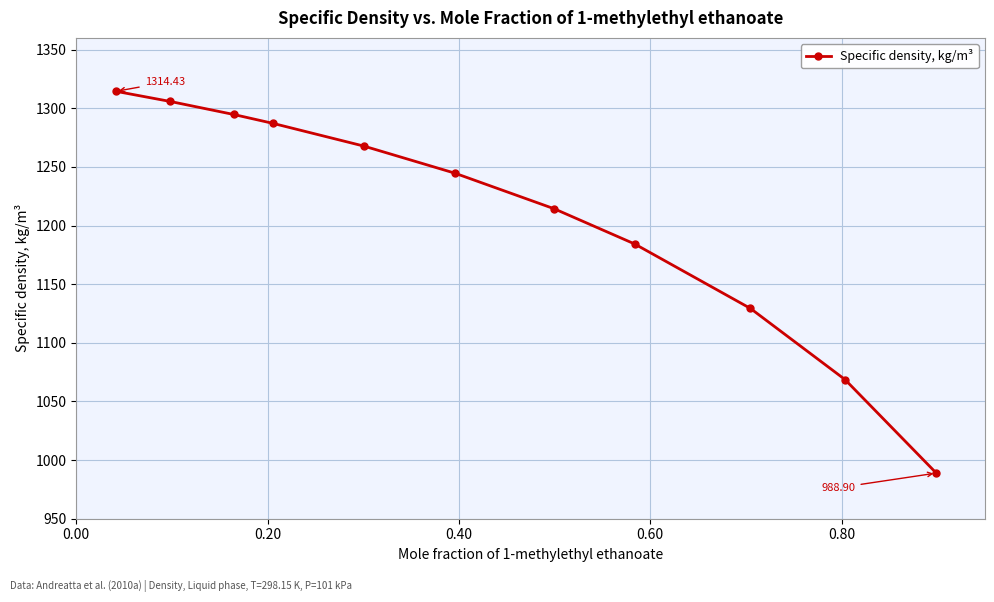

What is the difference between the second highest and second lowest values?

237.1